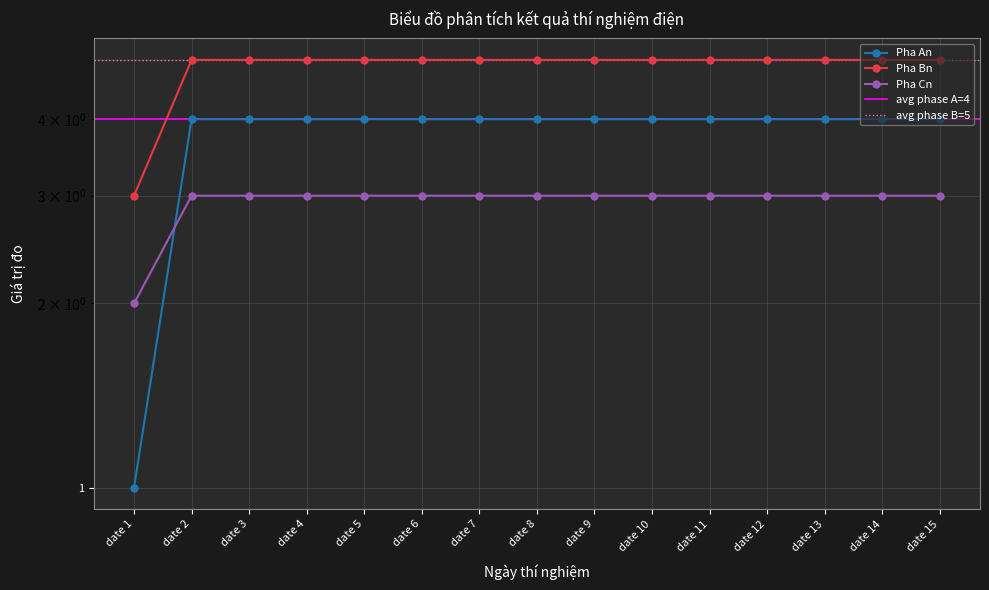

At how many categories does at least one series exceed 1?

15